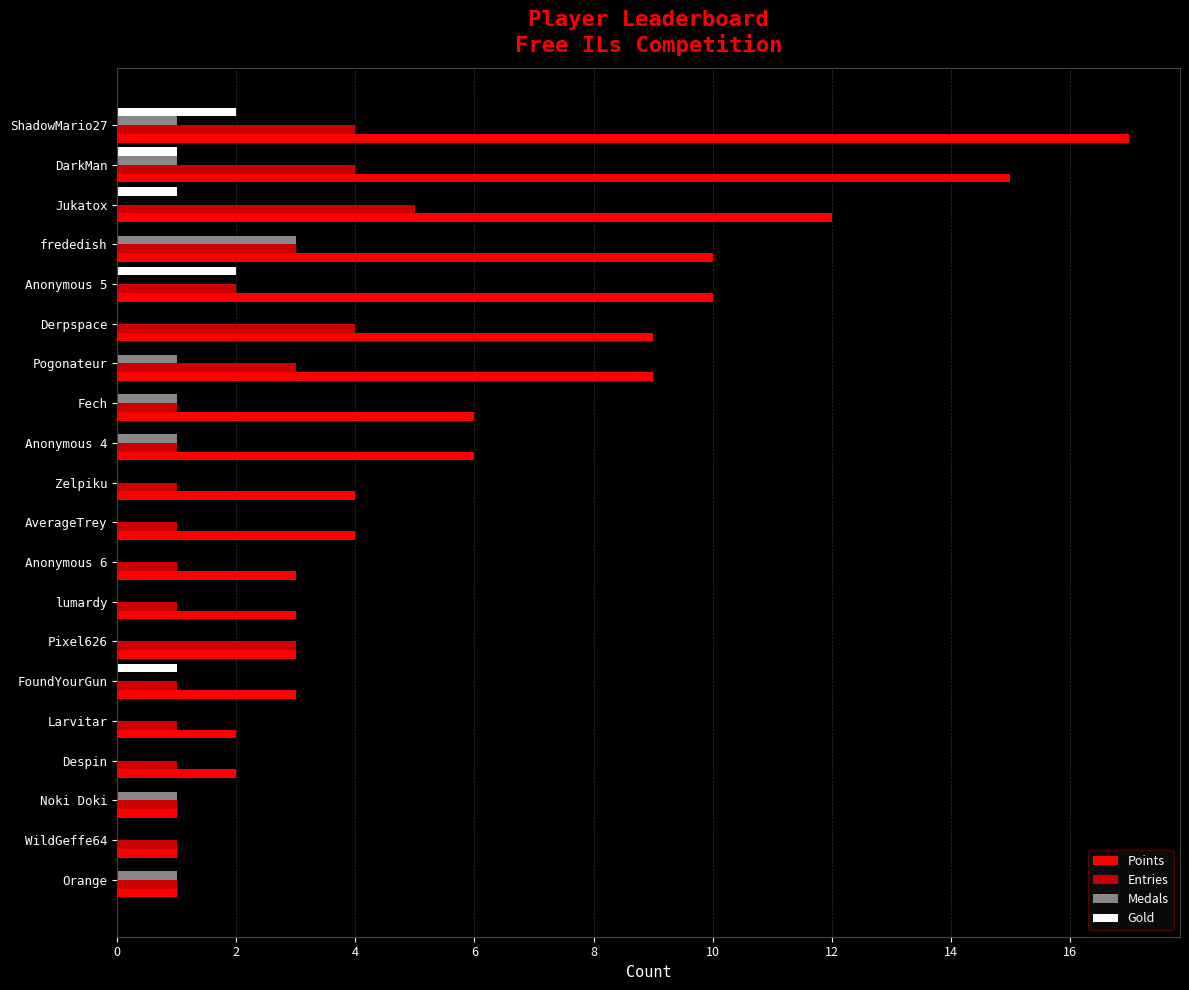

The value of Points at Derpspace is 15. True or false?

False